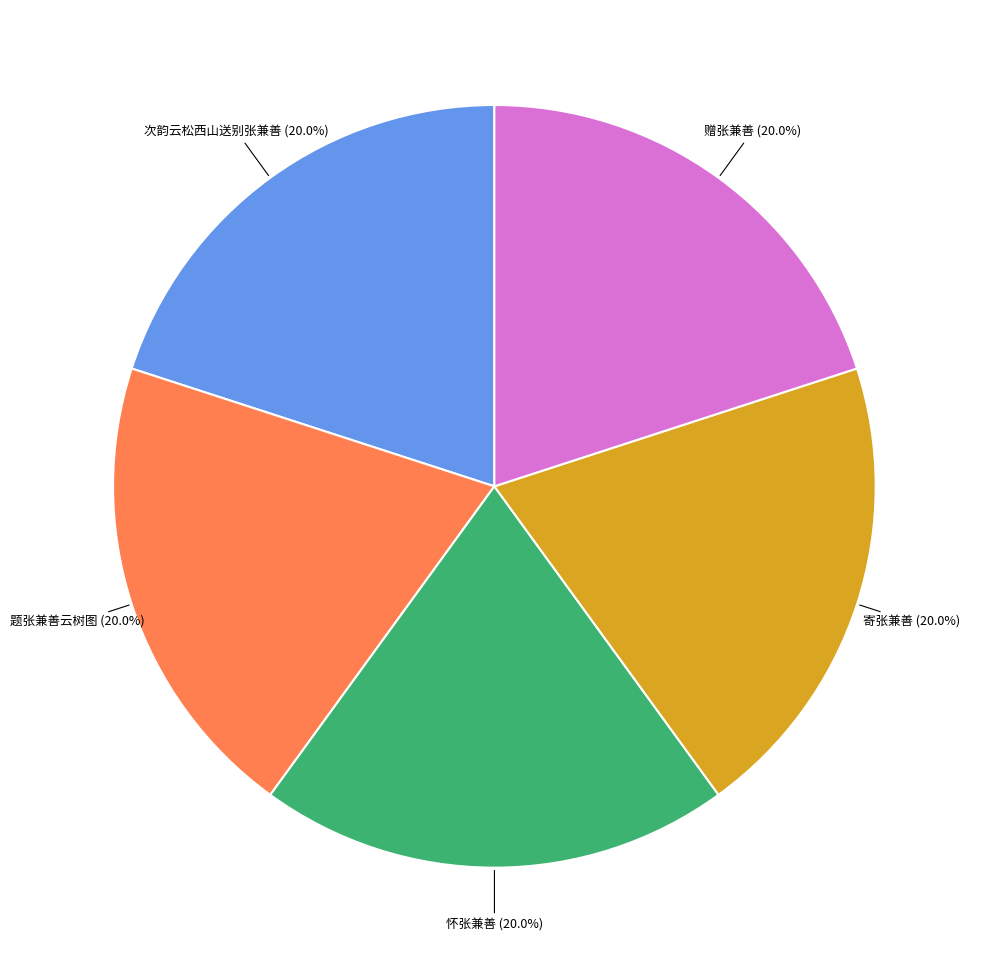

How many slices are in this pie chart?

5